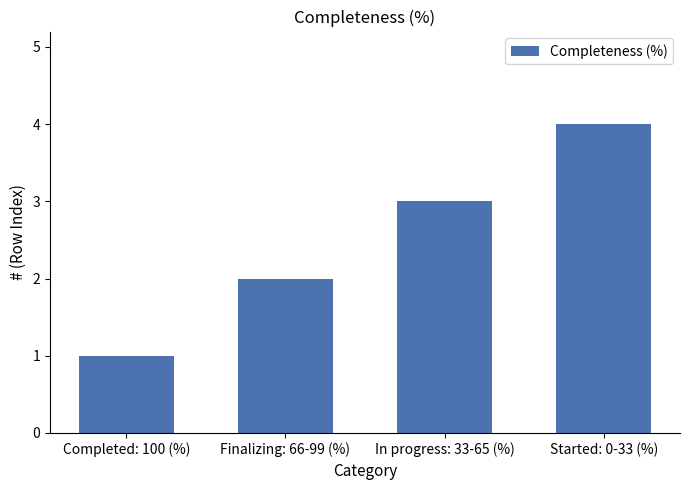

At which category does the chart reach its peak across all series?

Started: 0-33 (%)